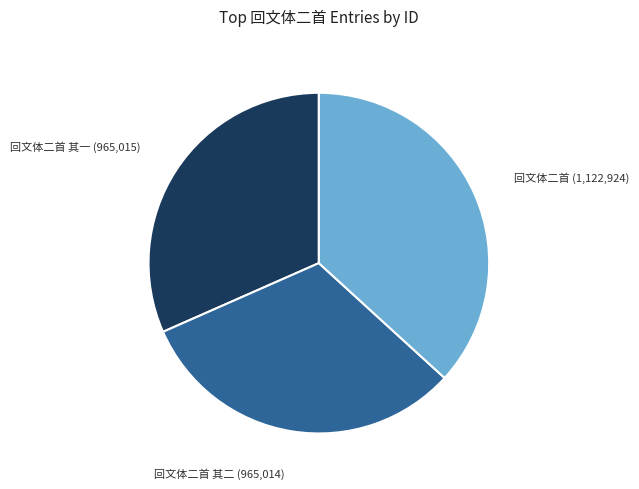

Approximately how many times larger is the value at 回文体二首 (1,122,924) compared to 回文体二首 其二 (965,014)?

1.2